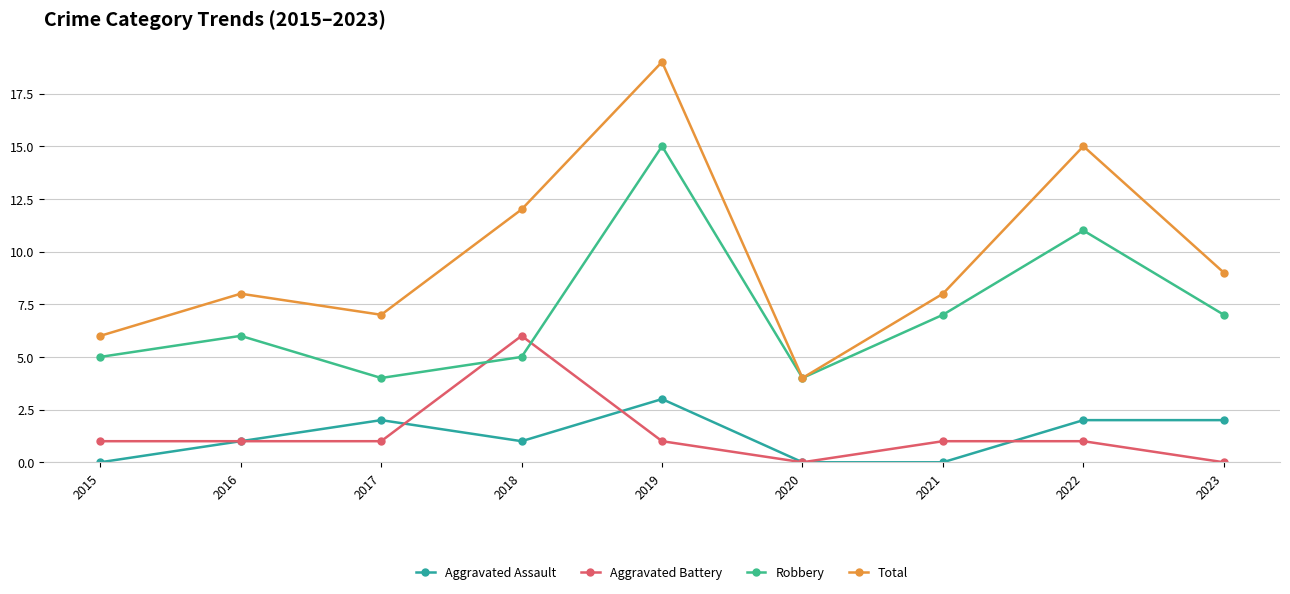

At how many categories does at least one series exceed 17?

1